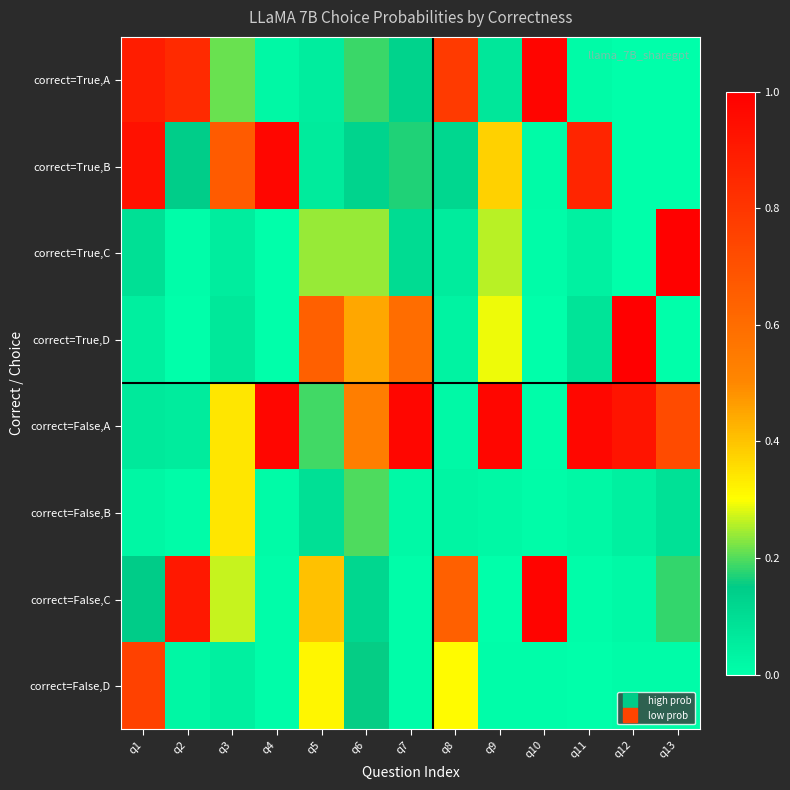

List the series in order of their peak value, lowest first.

correct=False,B, correct=False,D, correct=True,B, correct=False,A, correct=True,A, correct=False,C, correct=True,C, correct=True,D